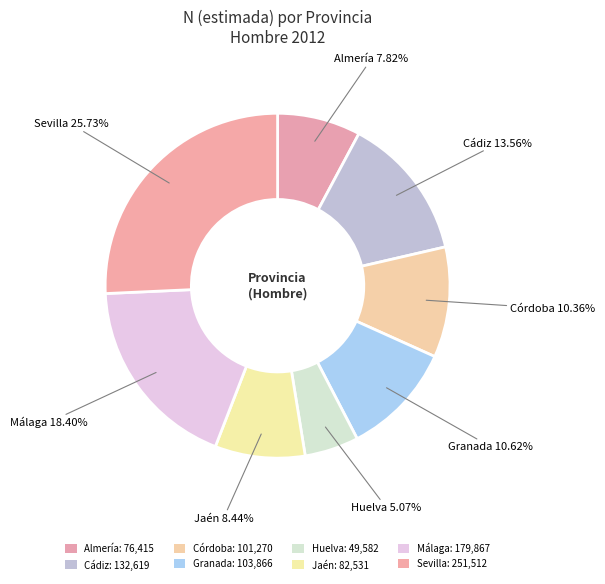

How much of the chart is everything except Huelva?

94.9%